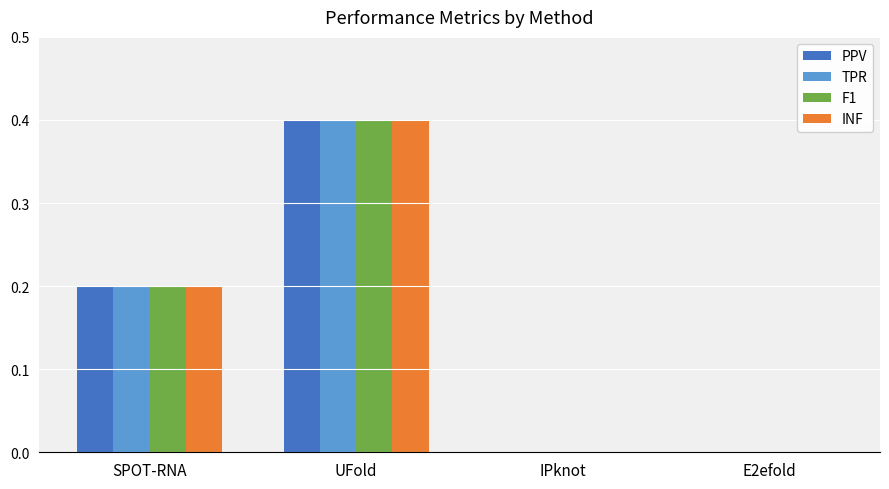

At which category is the sum across all series the highest?

UFold